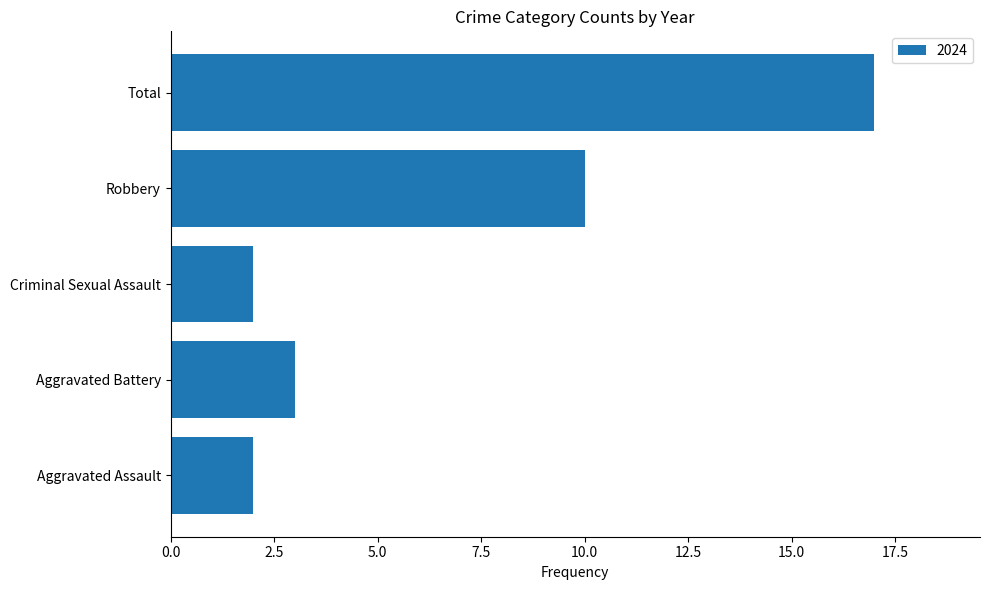

At which category does the chart reach its peak across all series?

Total